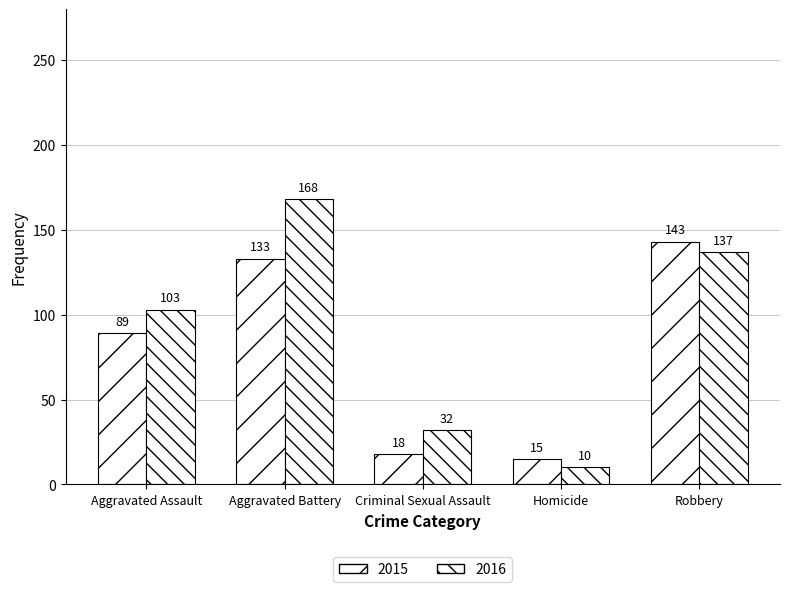

At which category does the chart reach its peak across all series?

Aggravated Battery